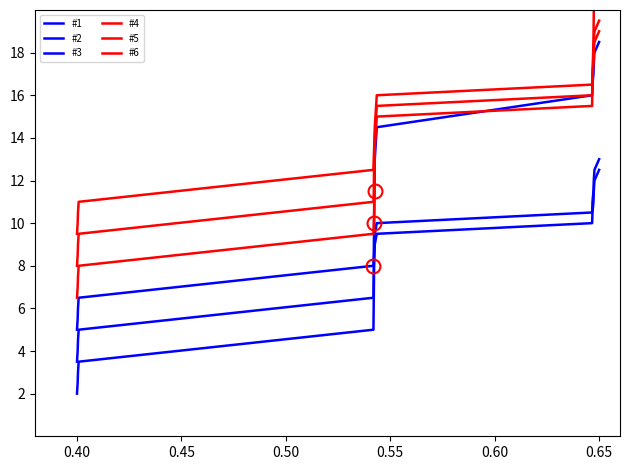

At how many categories does at least one series exceed 7?

16